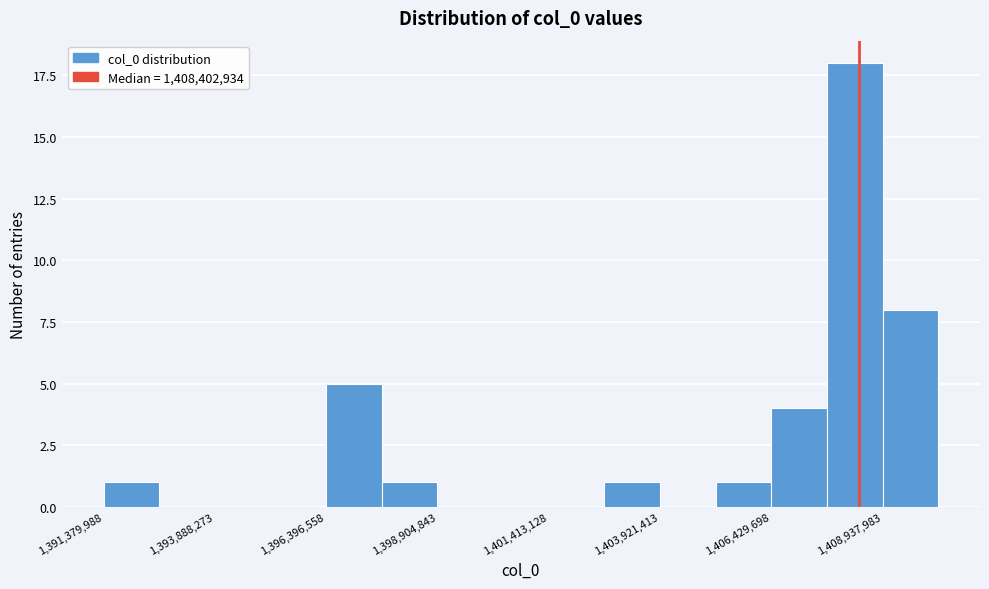

Read against the x-axis, roughly where is the centre of the tallest bar?

1408500000